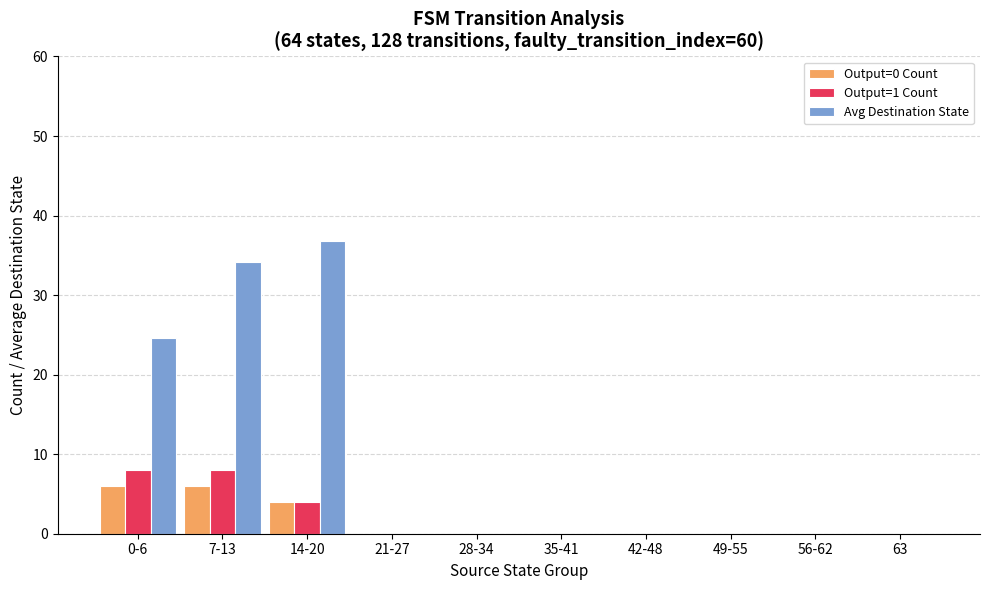

At which category is the sum across all series the highest?

7-13